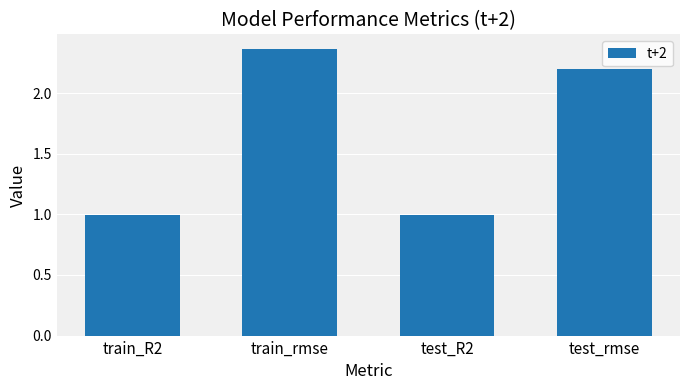

What is the change in value from train_rmse to test_rmse?

-0.2